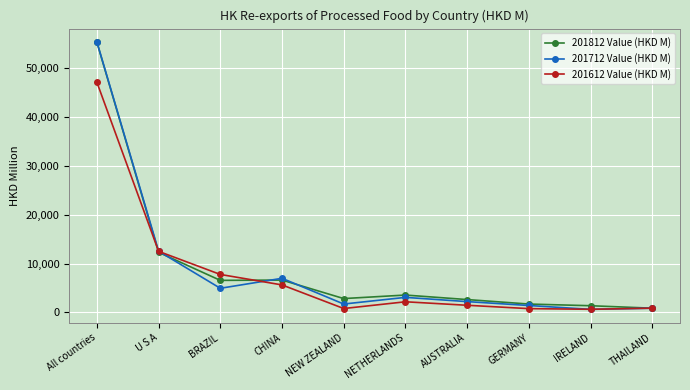

Between NETHERLANDS and AUSTRALIA, which series saw the biggest shift?

201812 Value (HKD M)